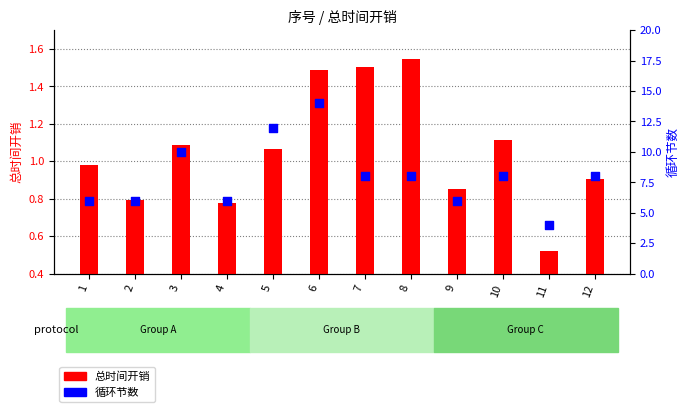

Which series contains the highest Y value?

循环节数